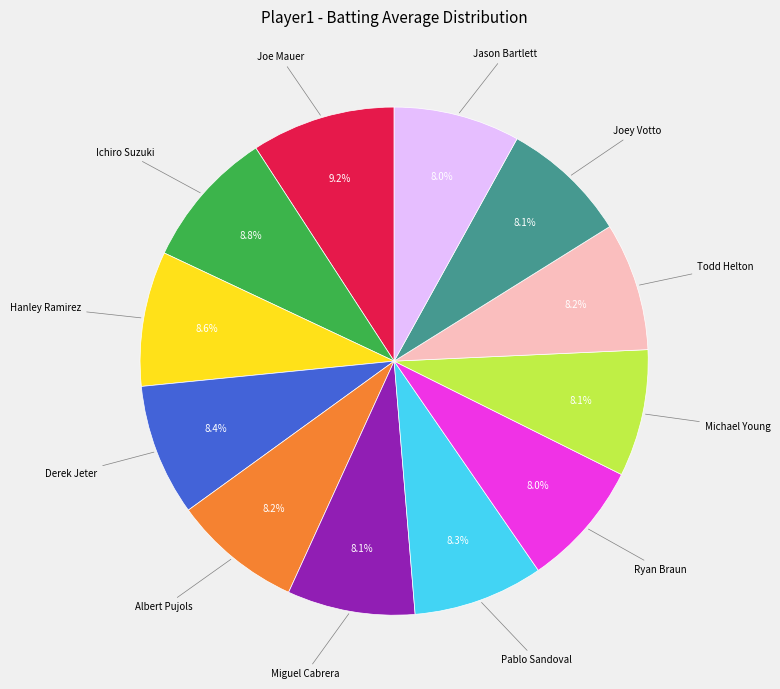

Does any single category account for the majority?

No